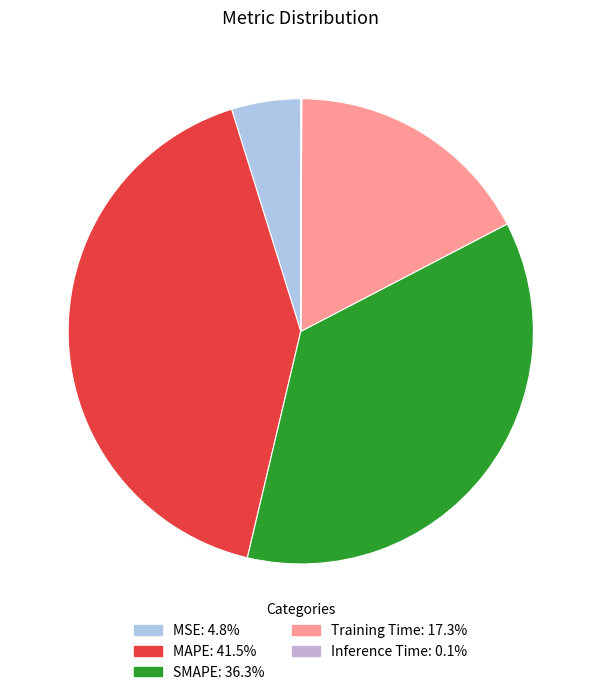

The MSE slice represents 5% of the pie. True or false?

True